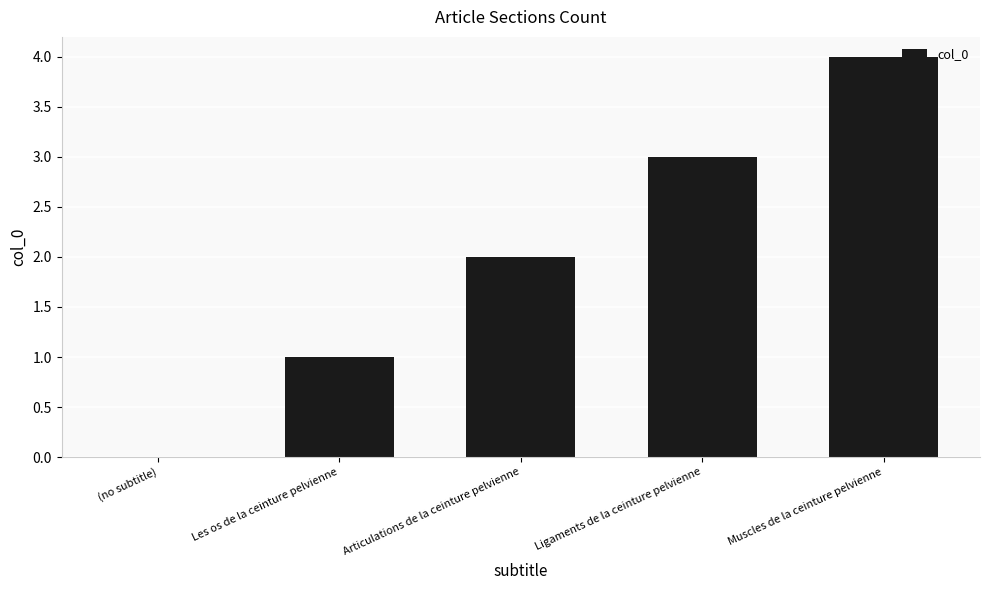

The value at Muscles de la ceinture pelvienne is 4. True or false?

True